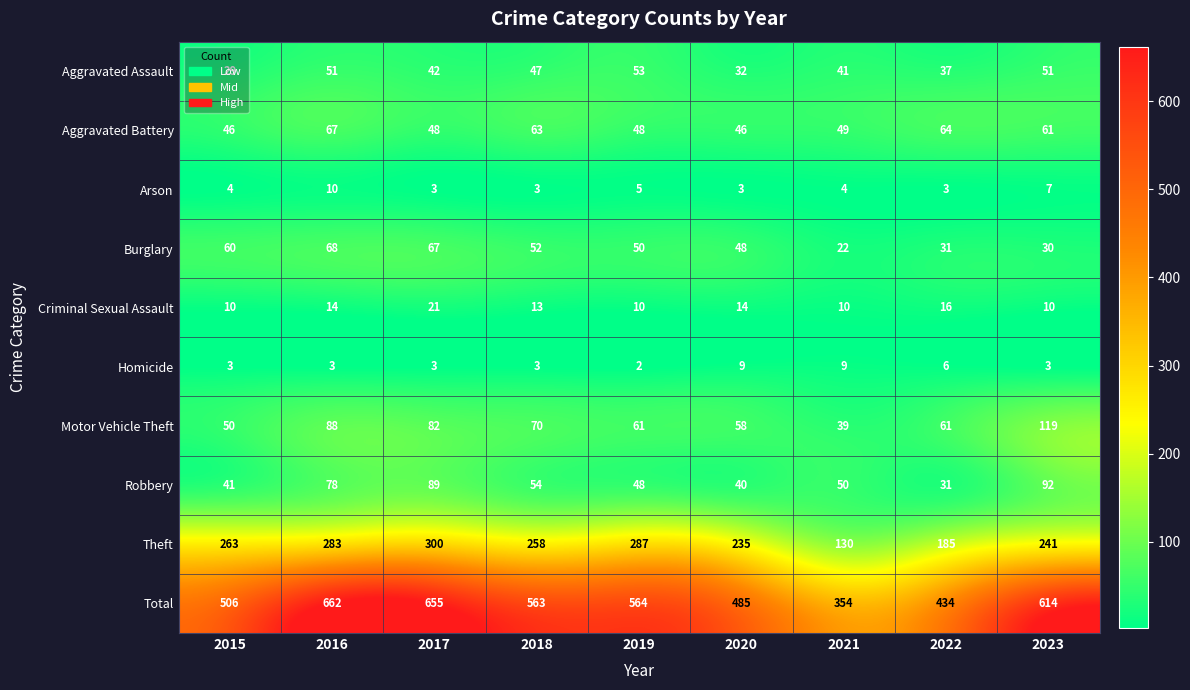

At which label does Burglary first exceed 50?

2015